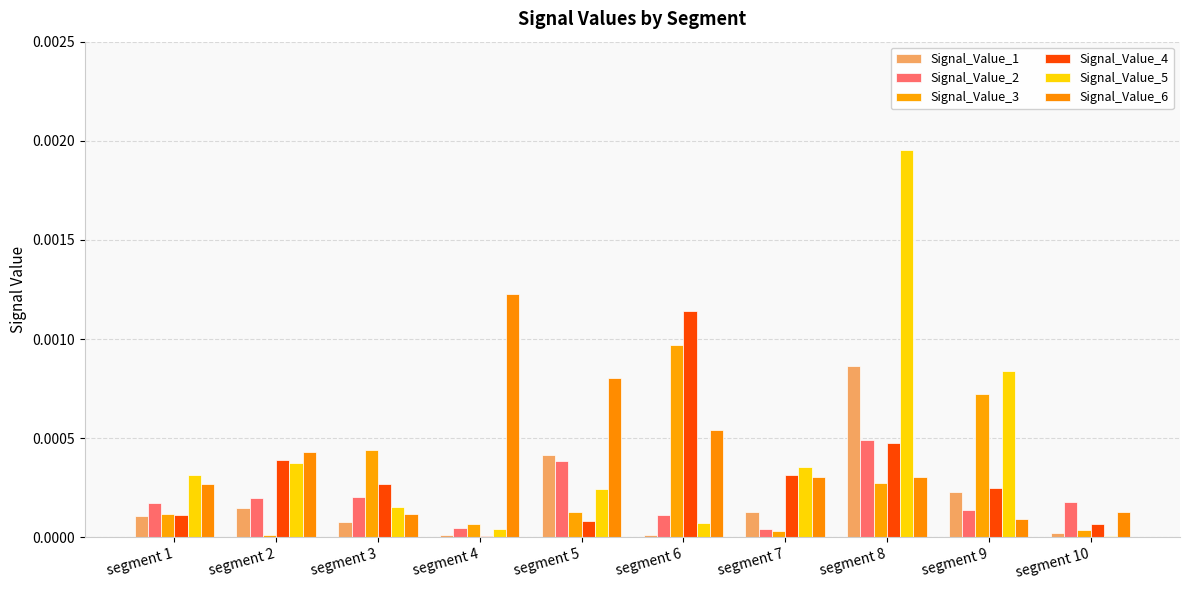

Is the value of Signal_Value_5 at segment 8 greater than the value of Signal_Value_3 at segment 1?

Yes